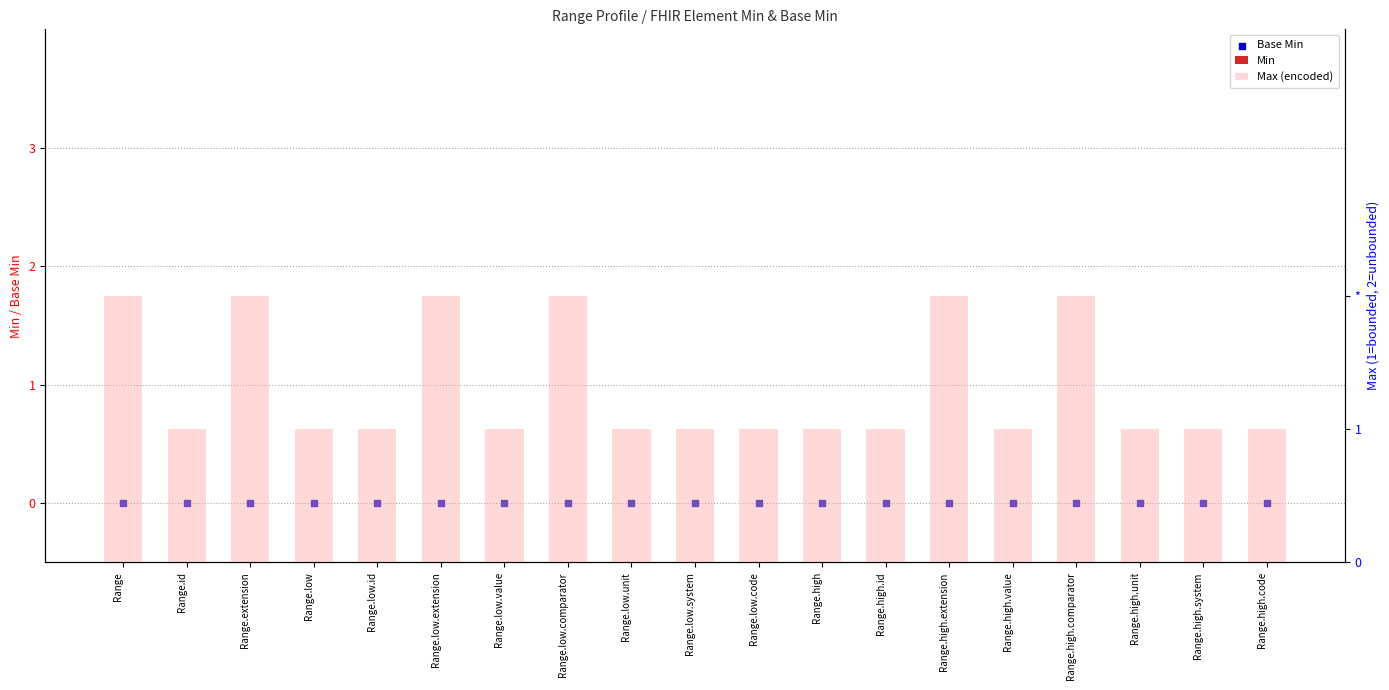

Which series contains the lowest Y value?

Min